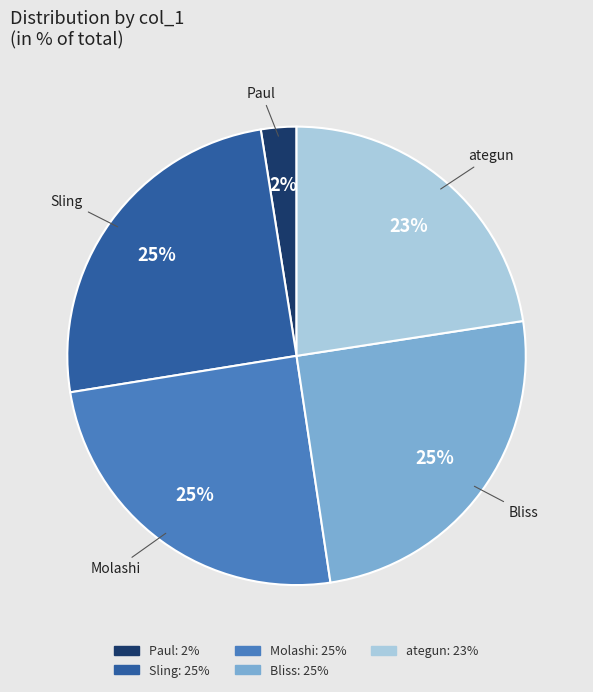

Does Molashi account for over 50% of the chart?

No